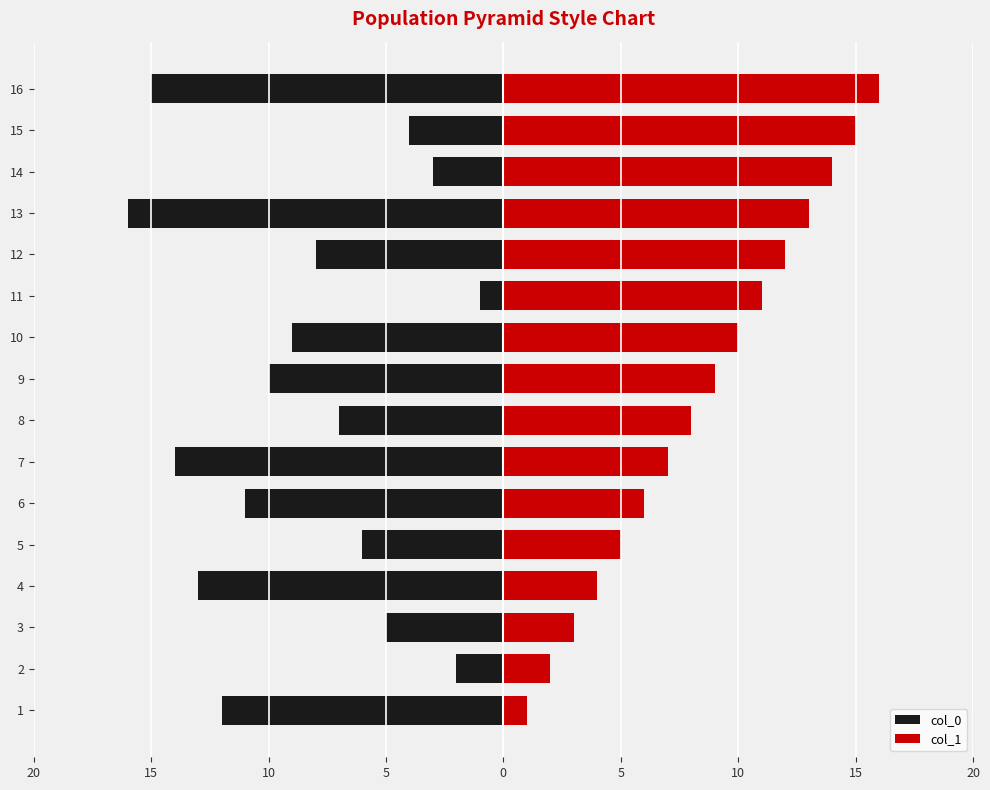

What are all the series names shown in the legend?

col_0, col_1